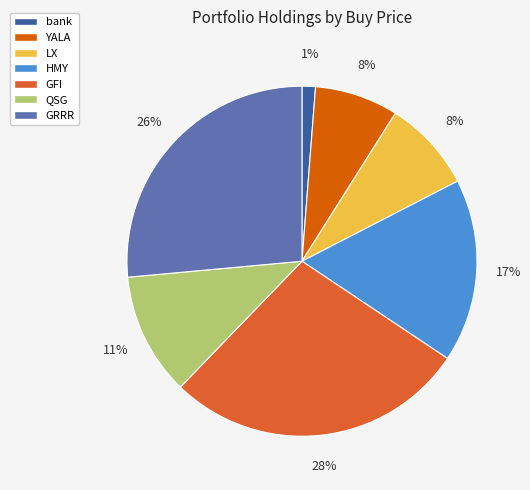

Combined, do GRRR and QSG account for over 50%?

No